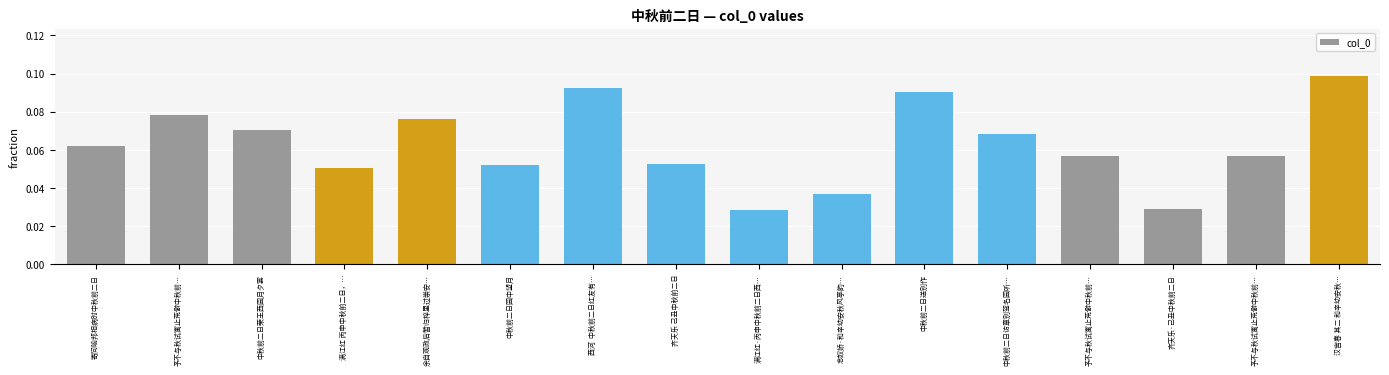

What is the label of the 1st bar from the right?

汉宫春 其二 和辛幼安秋…